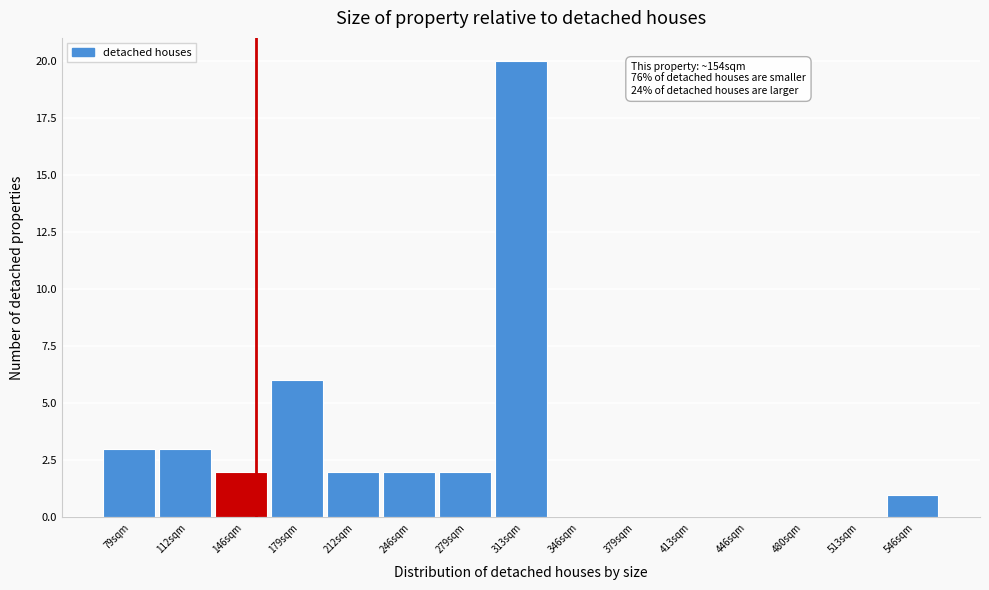

Which range on the x-axis has the tallest bar?

295 to 330